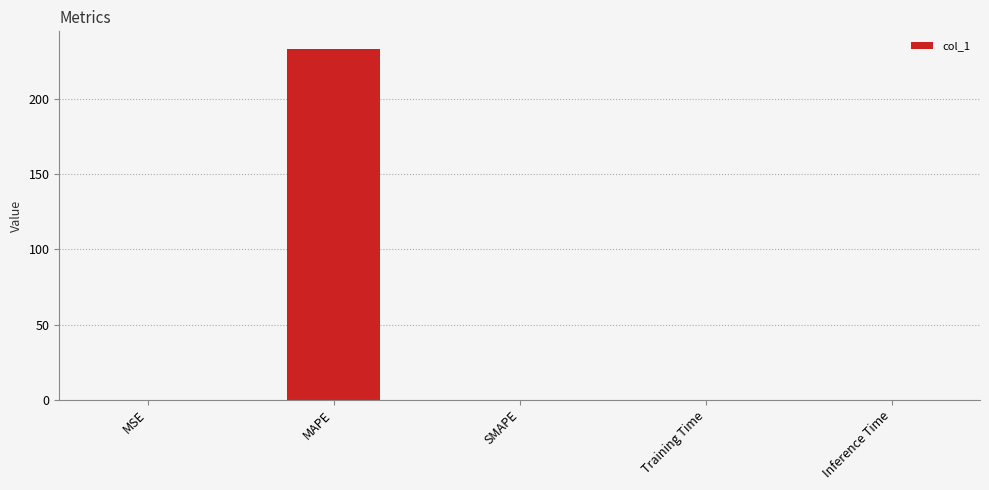

Count the number of categories in the chart.

5